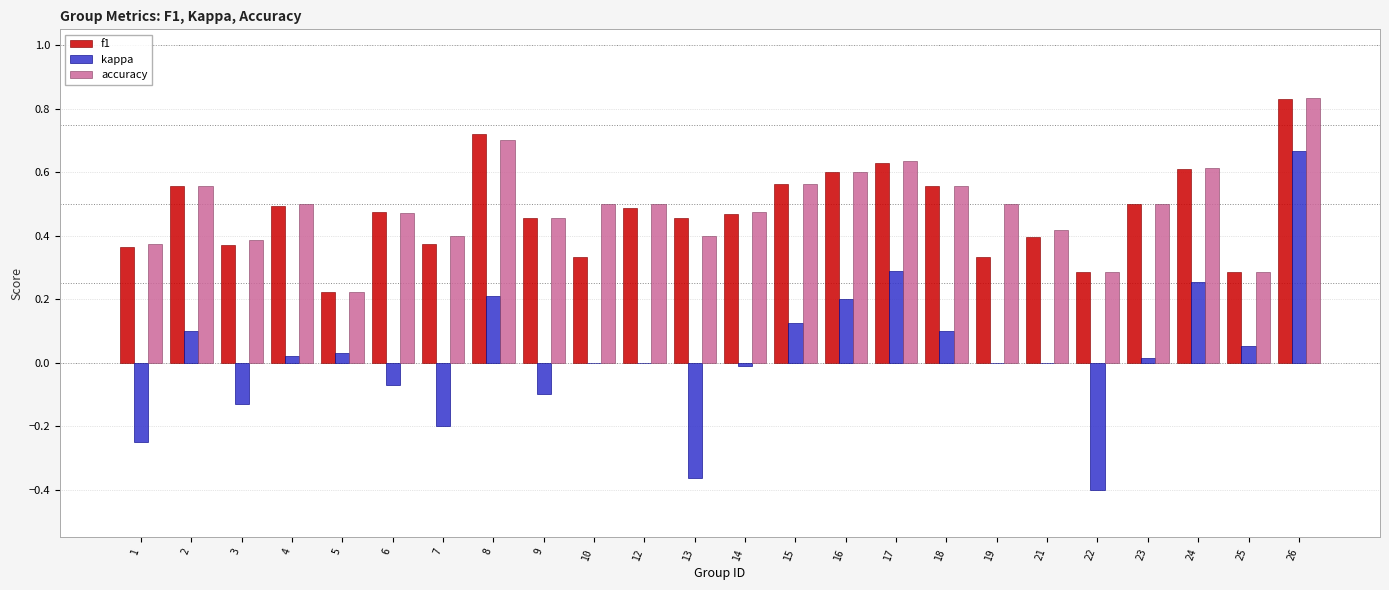

How many distinct data groups are displayed?

3